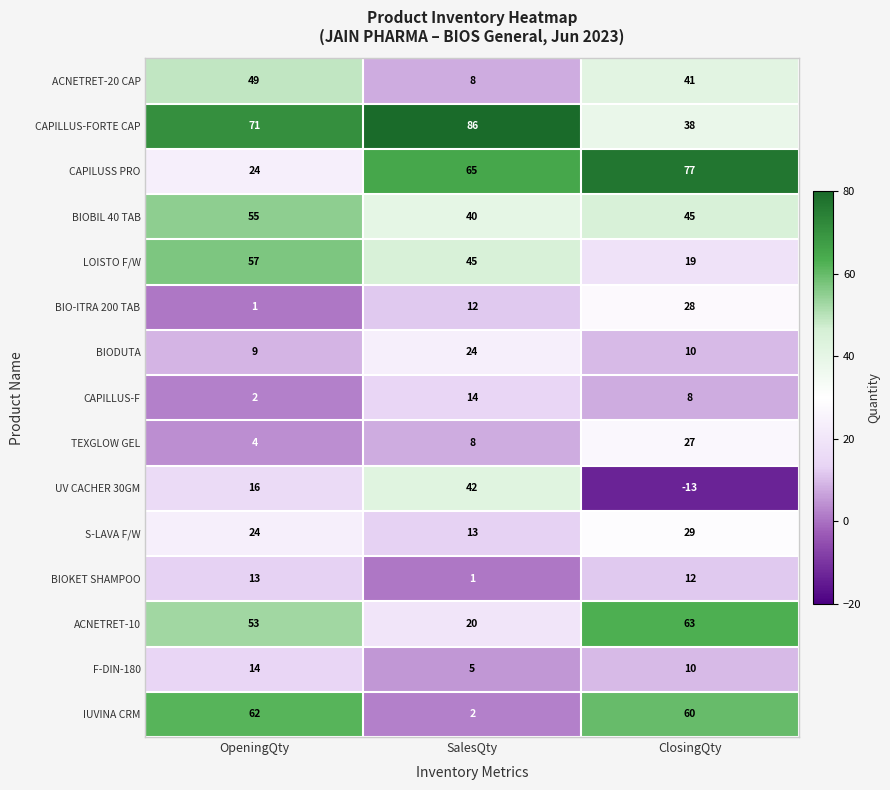

What is the average value of the ACNETRET-20 CAP series?

33